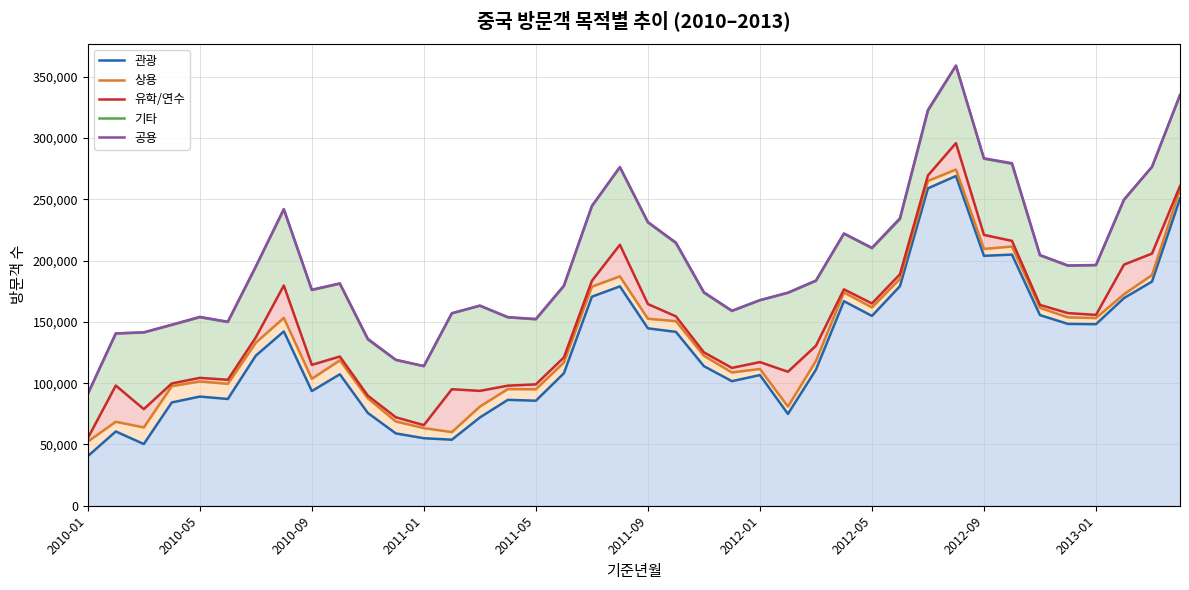

How many interior local valleys does the 상용 series have?

10